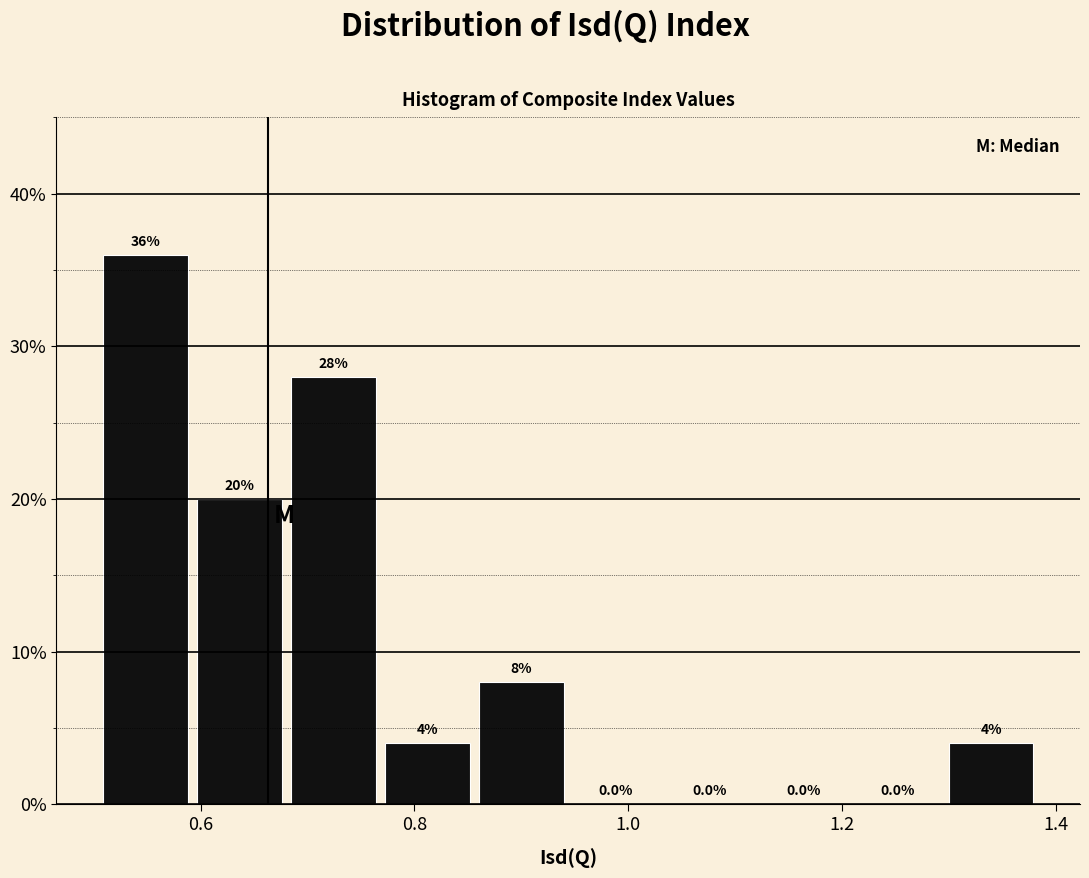

Reading left to right, transcribe this chart: for each bar, give the range it covers on the x-axis and its height. The bar edges are not printed on the chart, so give them approximately, as read against the axis.

0.50 to 0.60: 36.0
0.60 to 0.68: 20.0
0.68 to 0.78: 28.0
0.78 to 0.86: 4.0
0.86 to 0.94: 8.0
0.94 to 1.04: 0.0
1.04 to 1.12: 0.0
1.12 to 1.22: 0.0
1.22 to 1.30: 0.0
1.30 to 1.38: 4.0